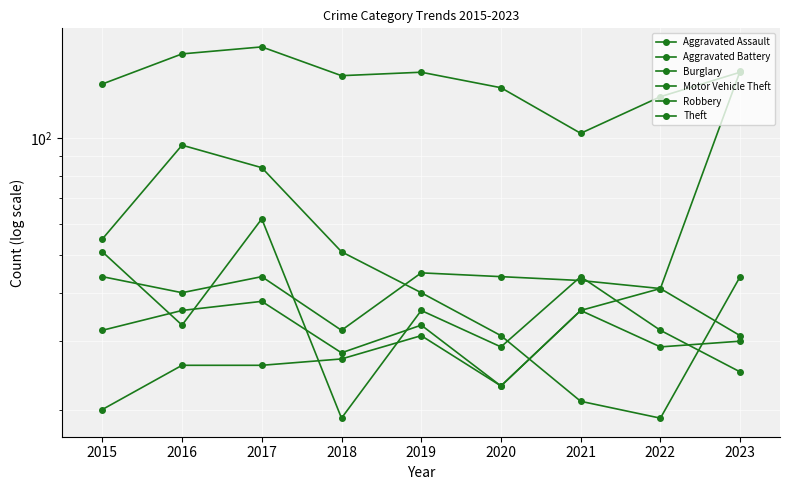

What is the maximum value for Motor Vehicle Theft?

149